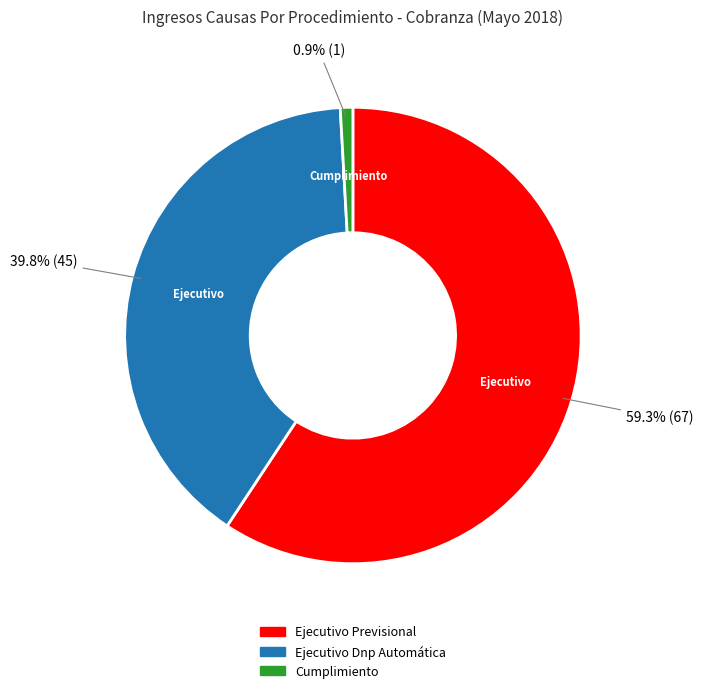

How much of the chart is everything except Cumplimiento?

99.1%